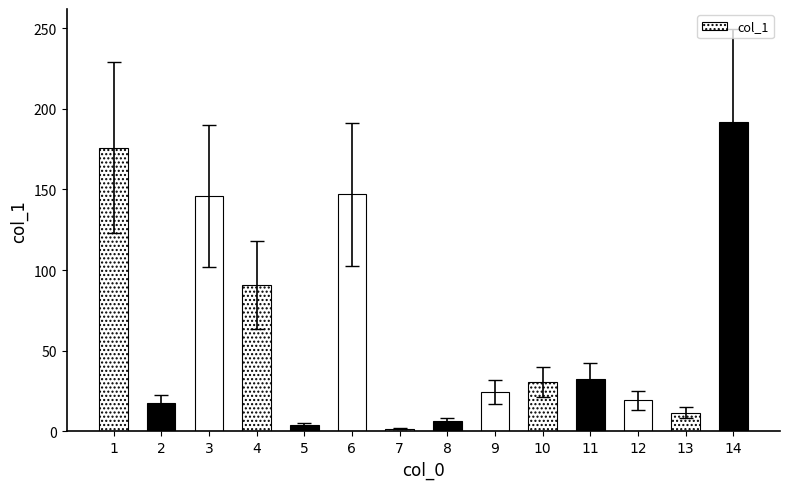

Does the chart contain any negative values?

No